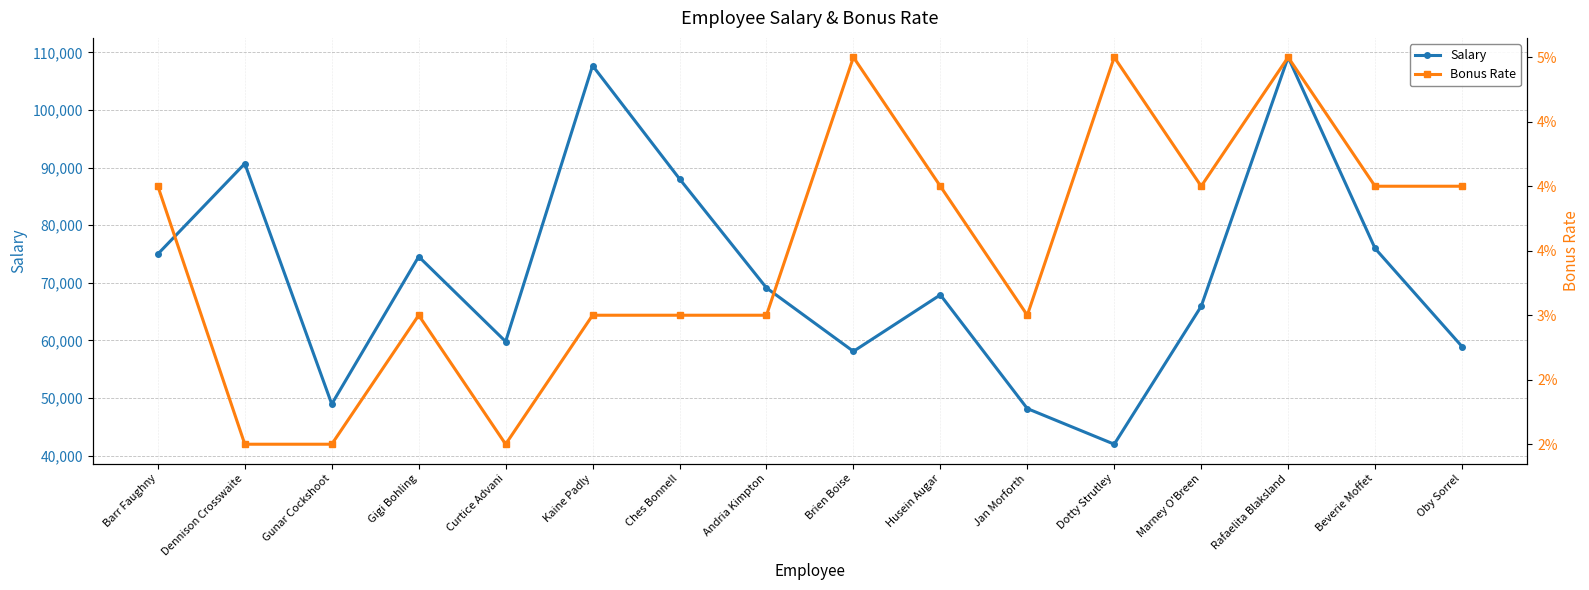

List the labels in order of Bonus Rate value, smallest first.

Dennison Crosswaite, Gunar Cockshoot, Curtice Advani, Gigi Bohling, Kaine Padly, Ches Bonnell, Andria Kimpton, Jan Morforth, Barr Faughny, Husein Augar, Marney O'Breen, Beverie Moffet, Oby Sorrel, Brien Boise, Dotty Strutley, Rafaelita Blaksland